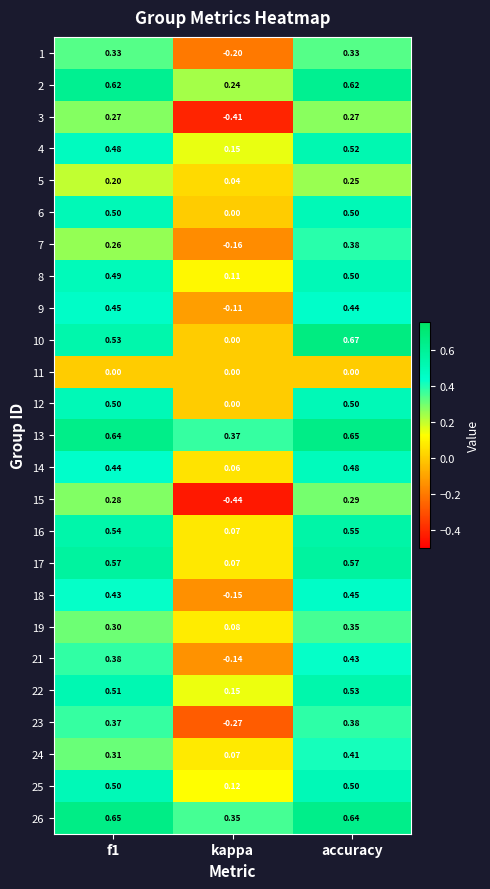

Which label corresponds to the largest value in the chart?

accuracy